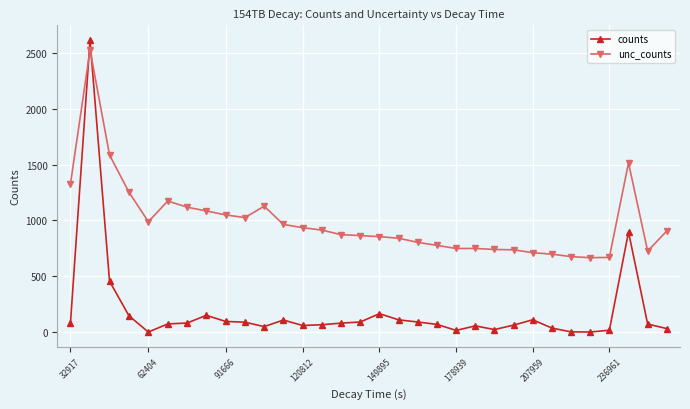

How many times do unc_counts and counts cross each other?

2